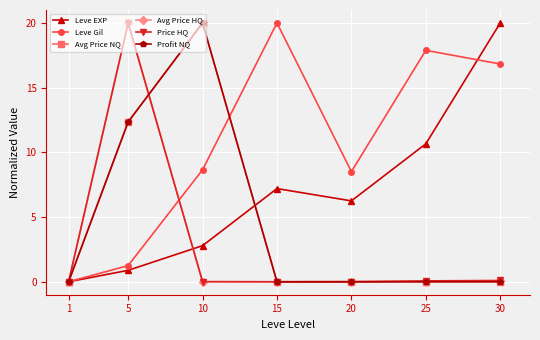

What is the difference between the second highest and minimum values in the Avg Price HQ series?

0.1